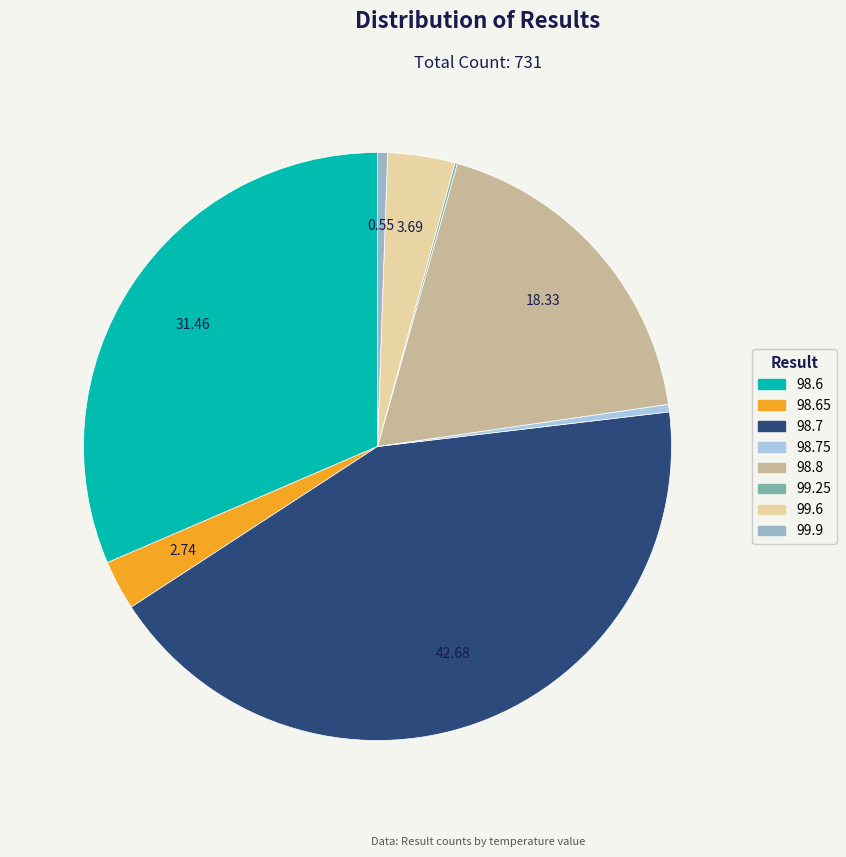

True or false: 99.25 accounts for 0% of the total.

True